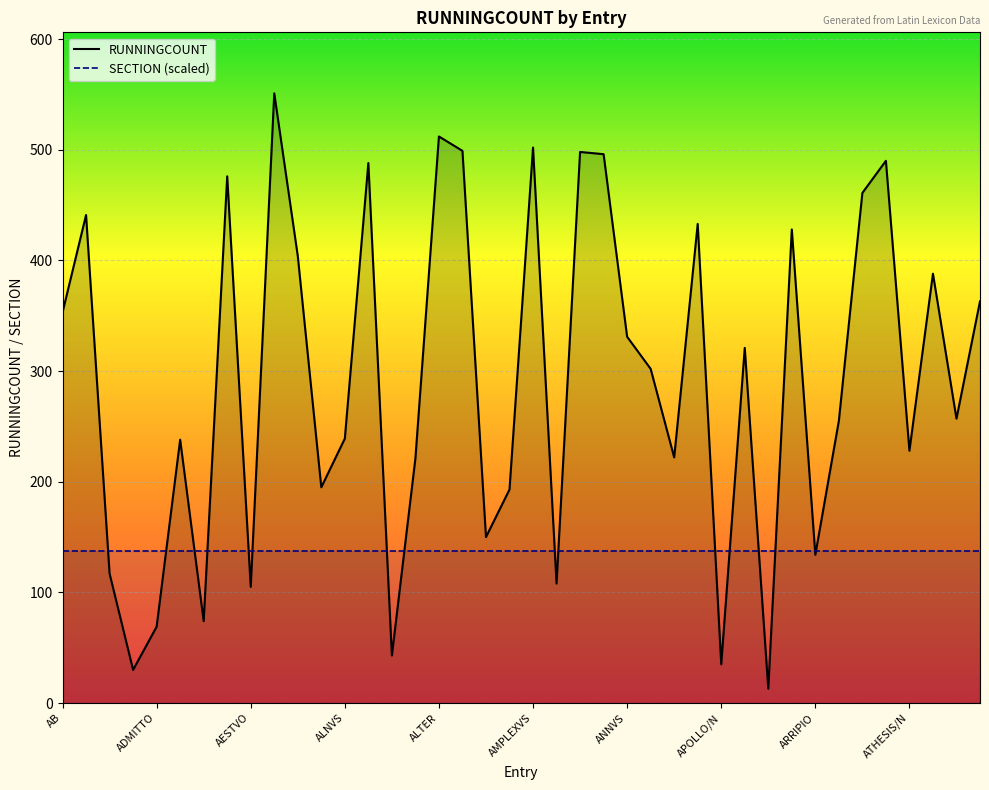

What is the difference between the maximum and minimum values?

538